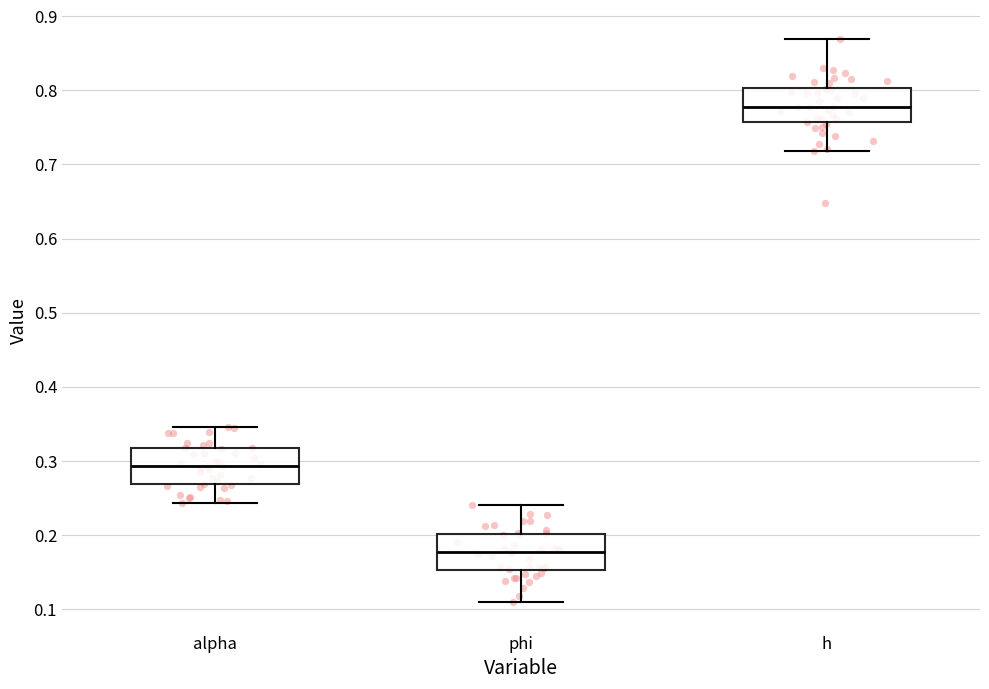

Reading left to right, read every box against the y-axis: the position of its median line, the range the box covers, and the ends of its whiskers. The values are not printed on the chart, so give them approximately, as read against the axis.

alpha: median 0.29, box 0.27 to 0.32, whiskers 0.24 to 0.35
phi: median 0.18, box 0.15 to 0.20, whiskers 0.11 to 0.24
h: median 0.78, box 0.76 to 0.80, whiskers 0.72 to 0.87